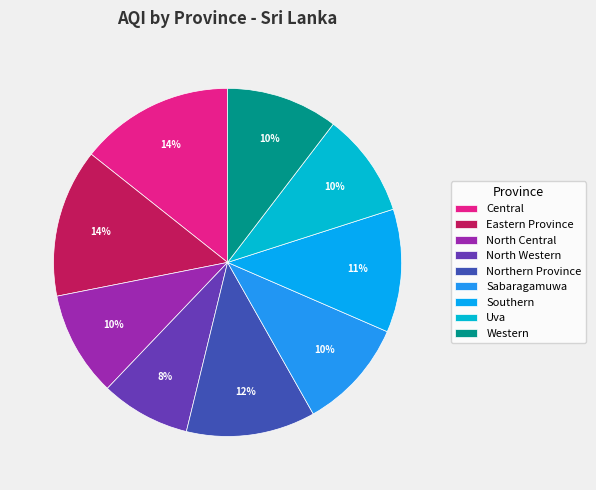

How many segments does this pie chart have?

9